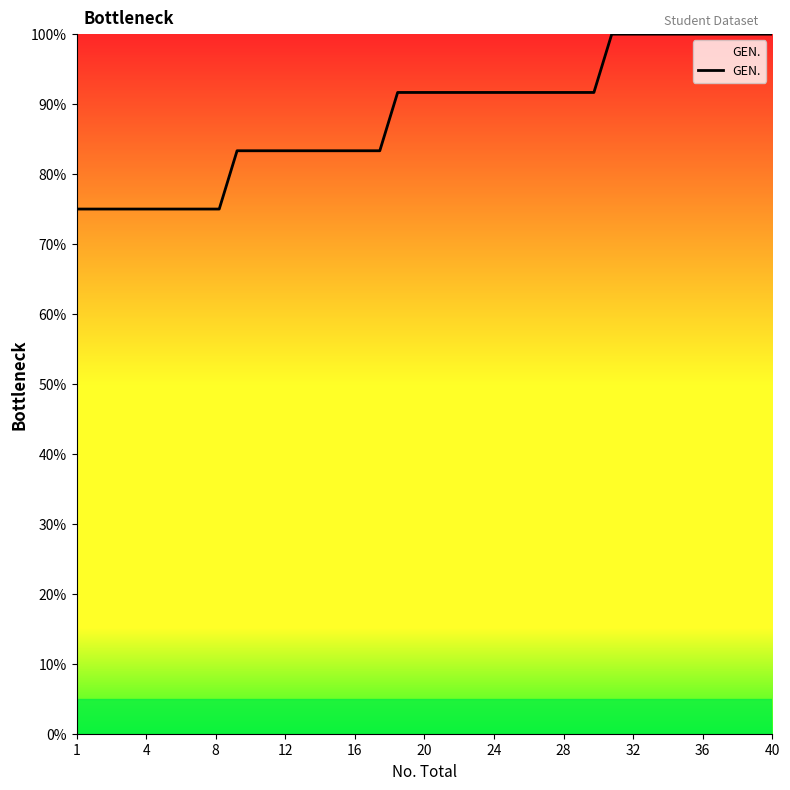

What is the greatest value displayed?

100.0